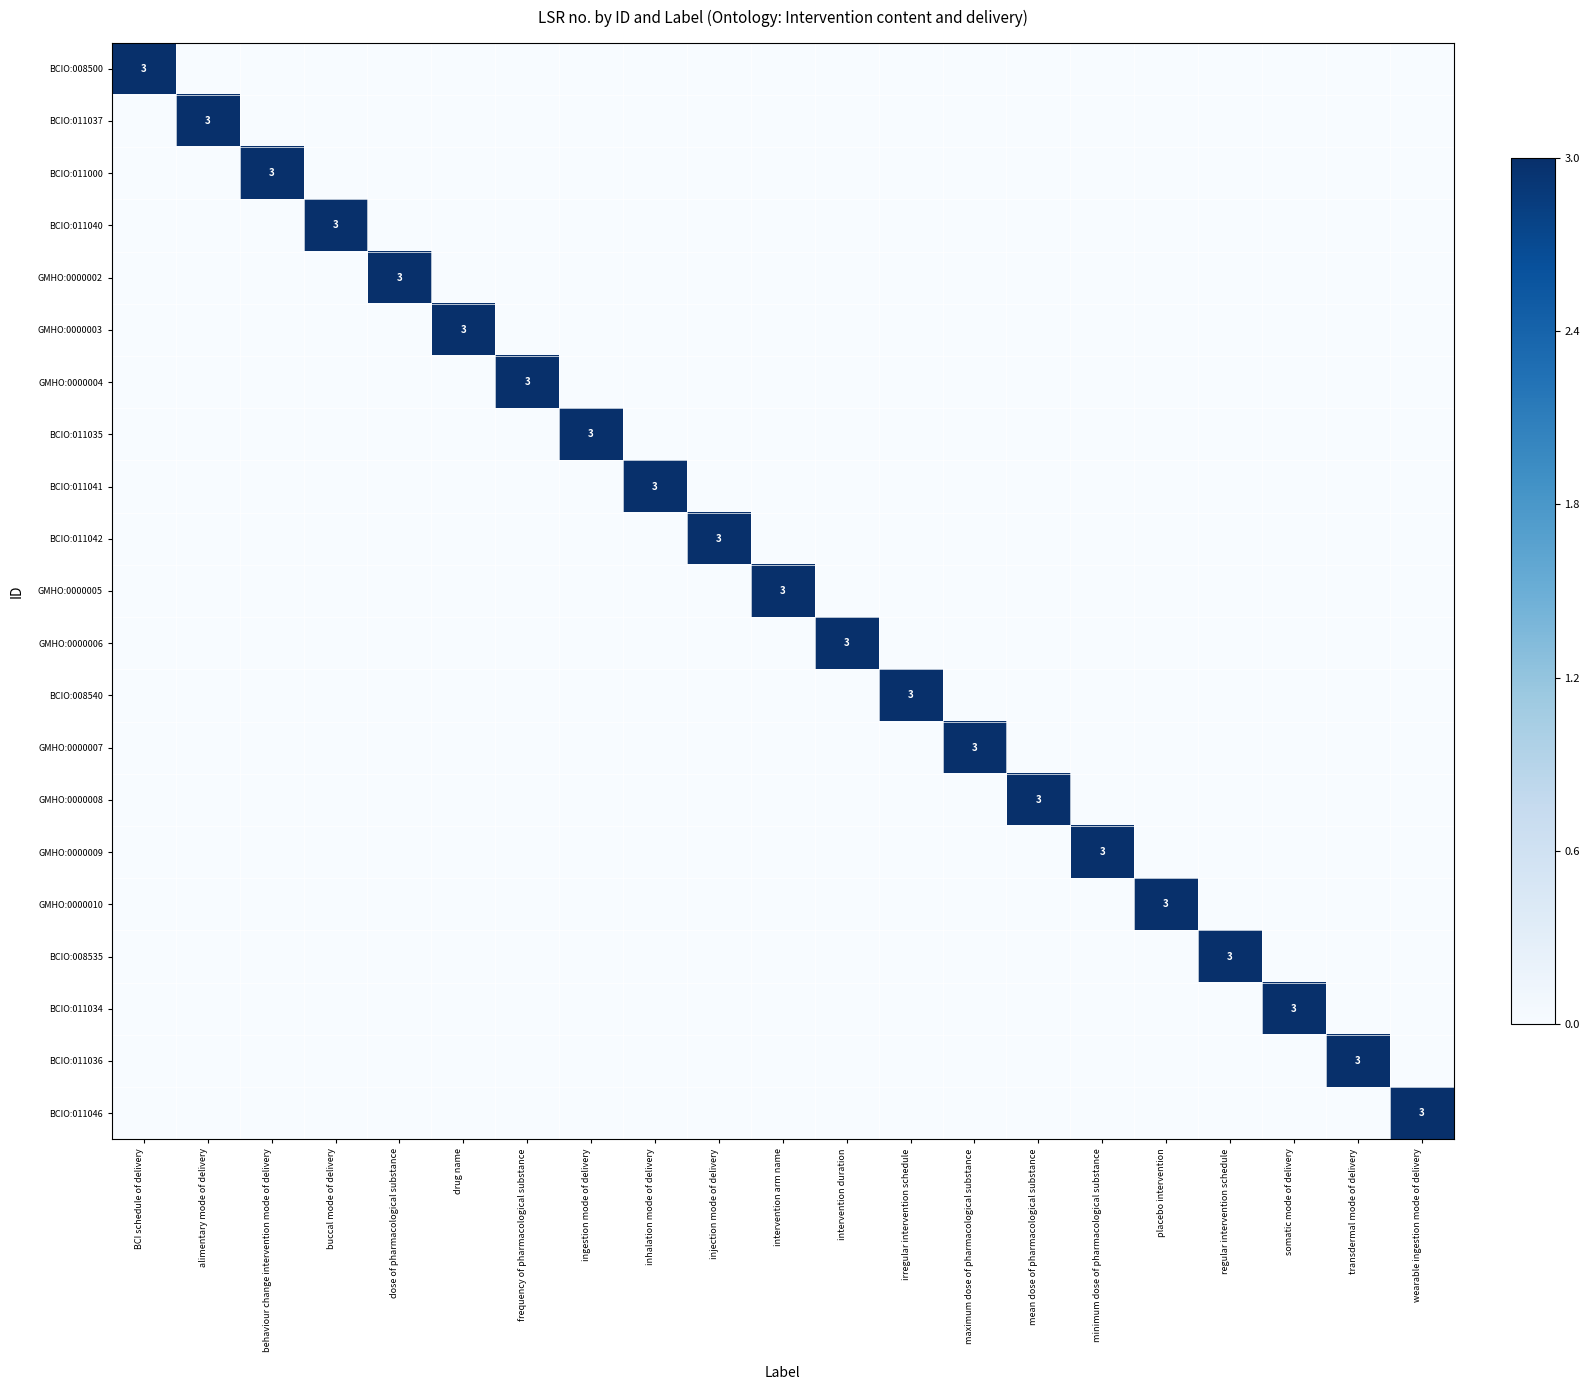

At how many categories does at least one series exceed 0?

21